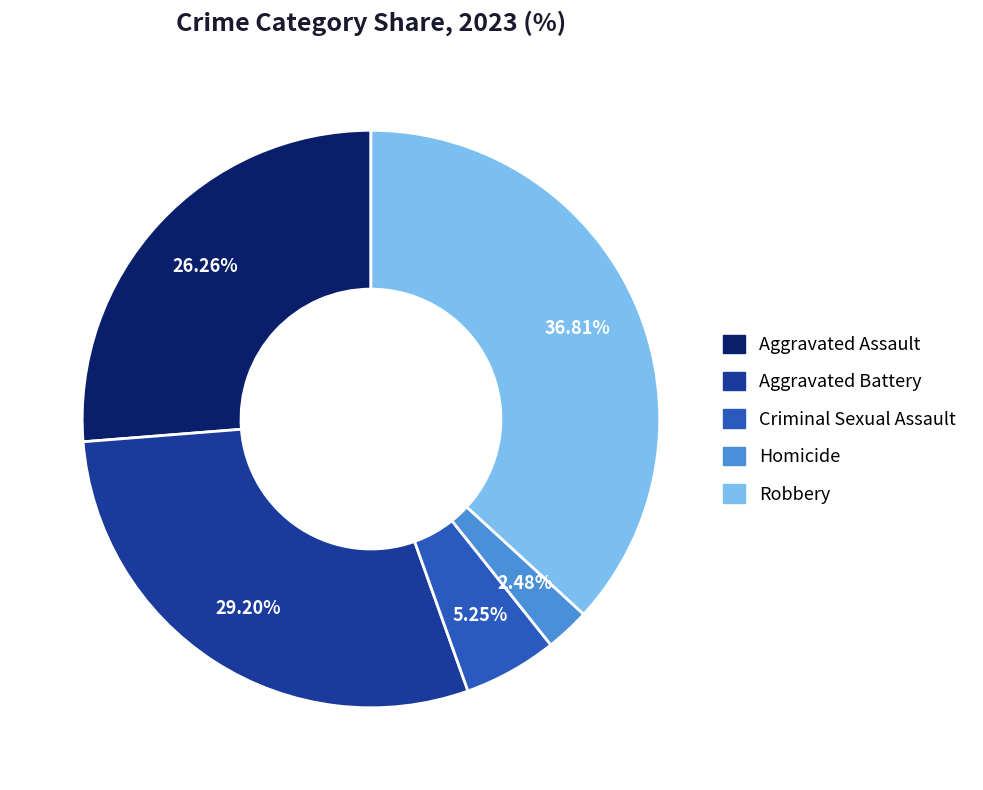

Does Robbery represent more than half of the total?

No